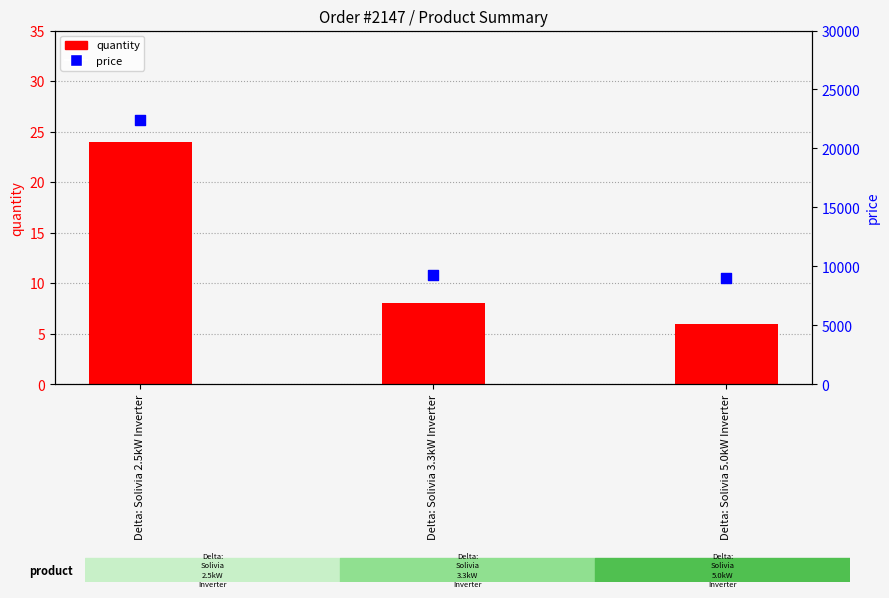

Which series has the largest Y range (max minus min)?

price